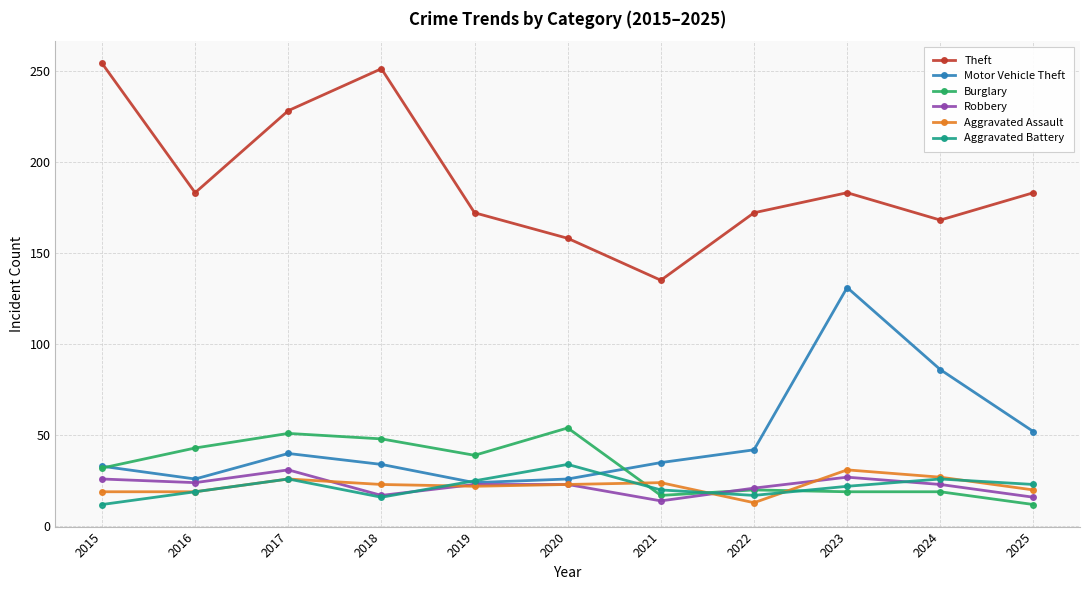

Which series has the widest spread of values?

Theft